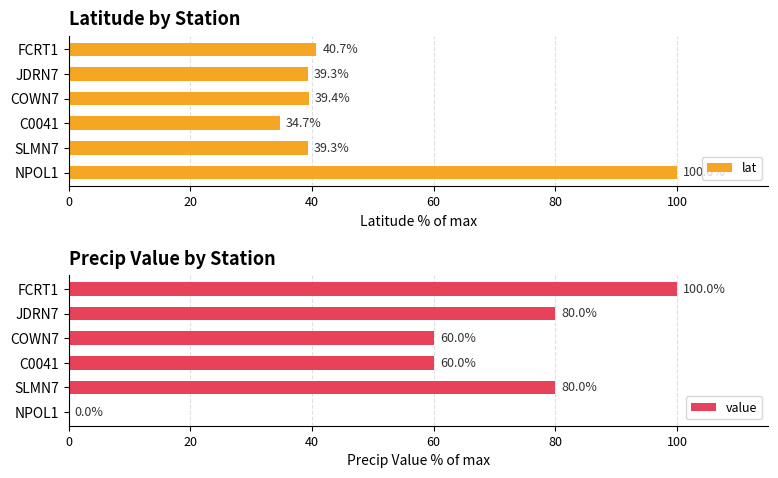

How many bars are there in total?

12